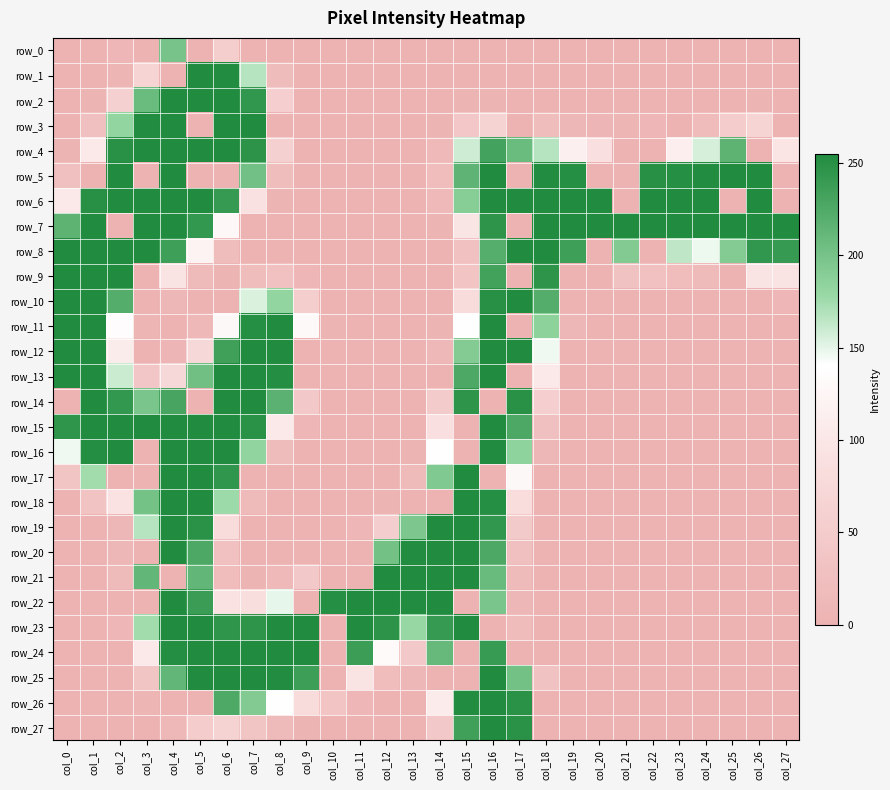

At which category is the sum across all series the highest?

col_16